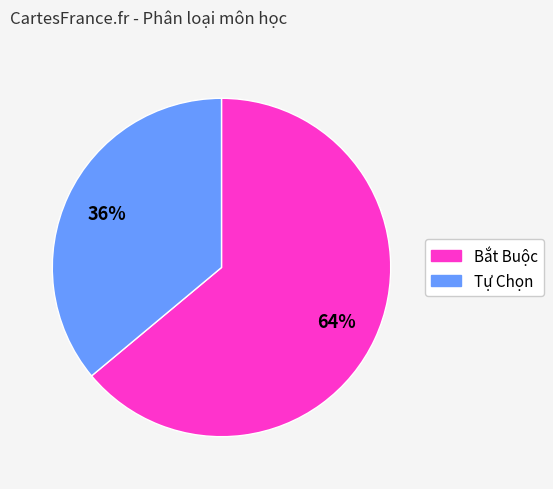

What percentage is the Bắt Buộc slice, to the nearest percent?

64%